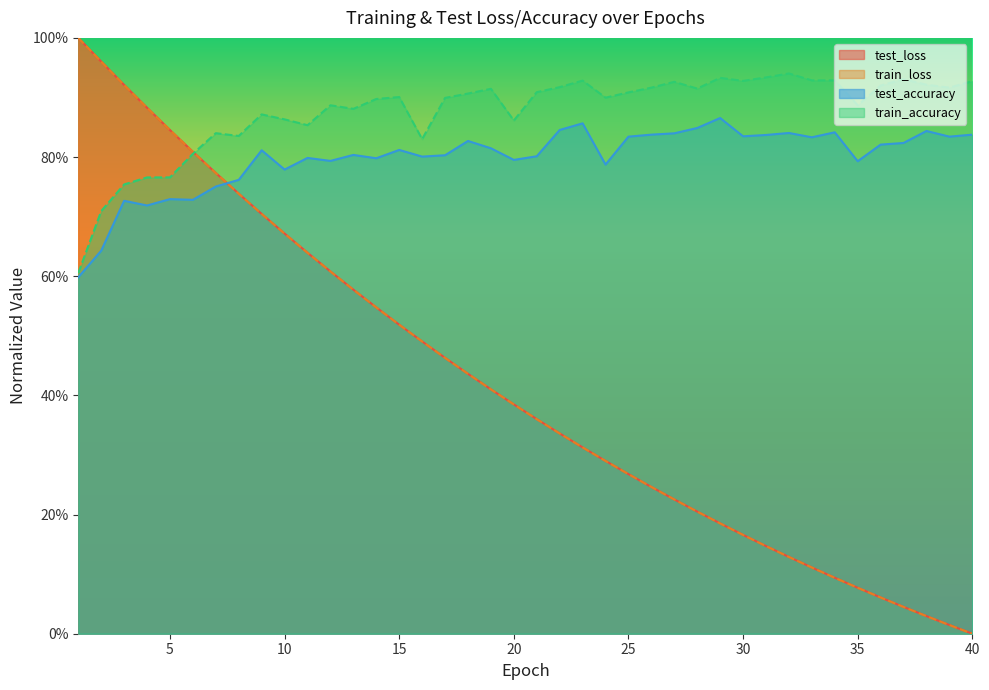

True or false: test_accuracy and train_accuracy cross at least once.

False